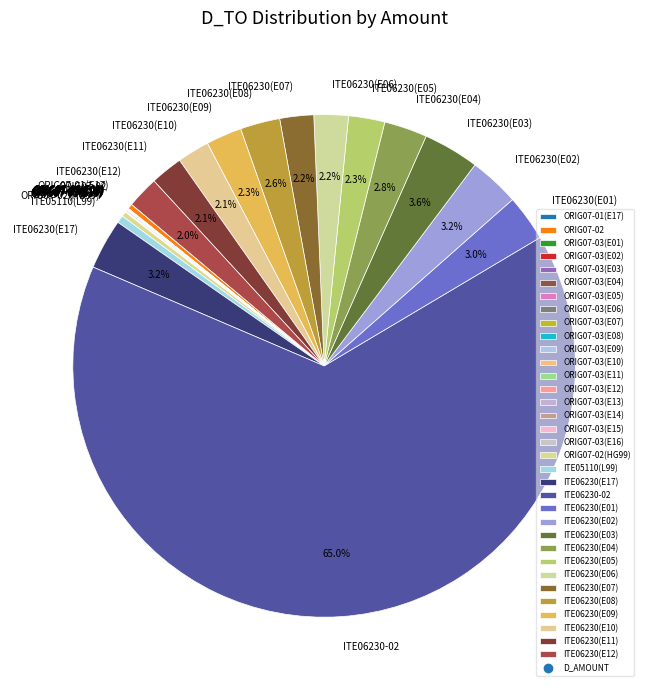

What is the largest slice in the pie chart?

ITE06230-02